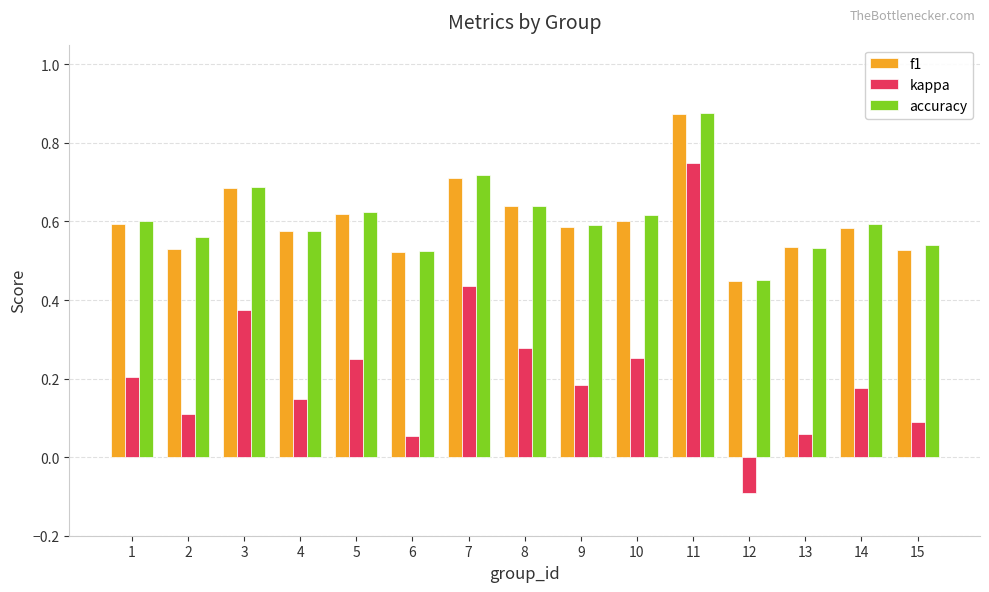

Which series has the largest range (max minus min)?

kappa